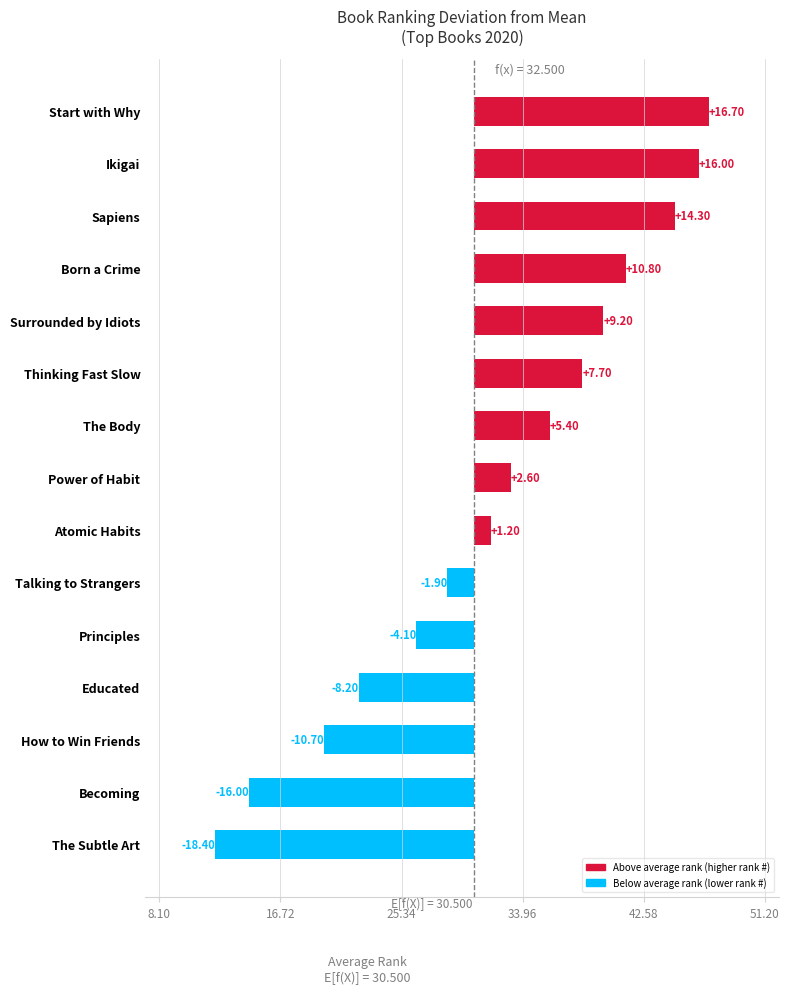

Does the chart contain stacked bars?

No